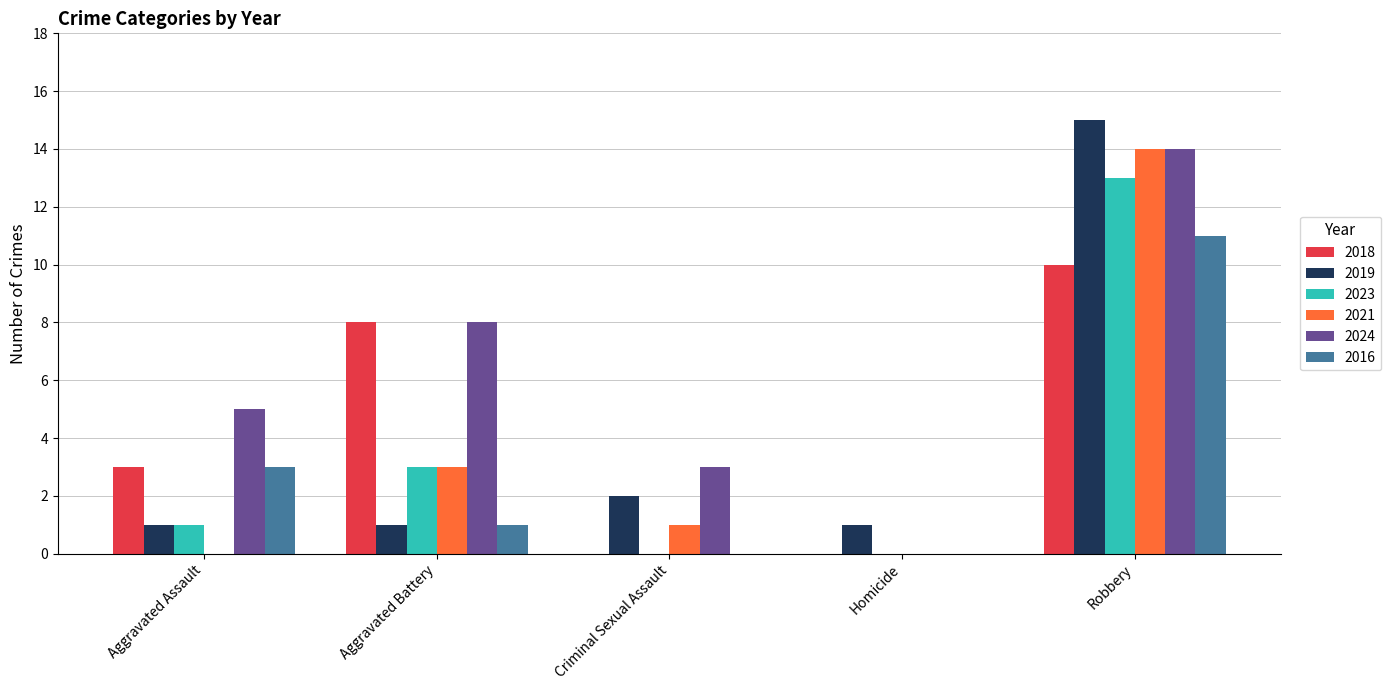

The value of 2016 at Criminal Sexual Assault is 0. True or false?

True